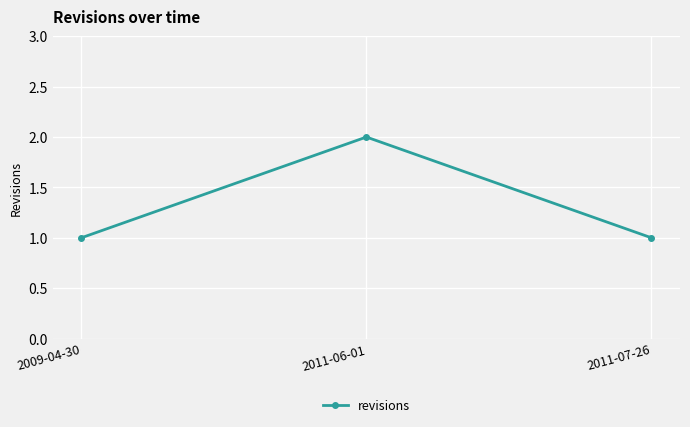

What is the label of the 2nd point from the left?

2011-06-01